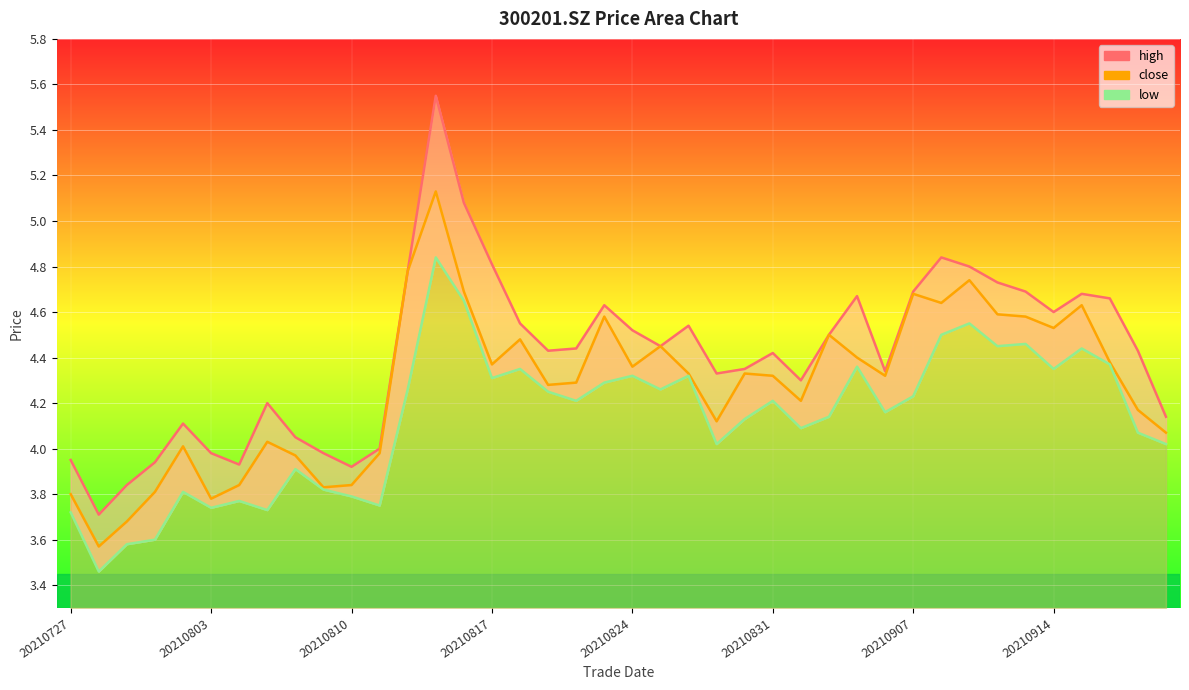

At which category is the sum across all series the highest?

13